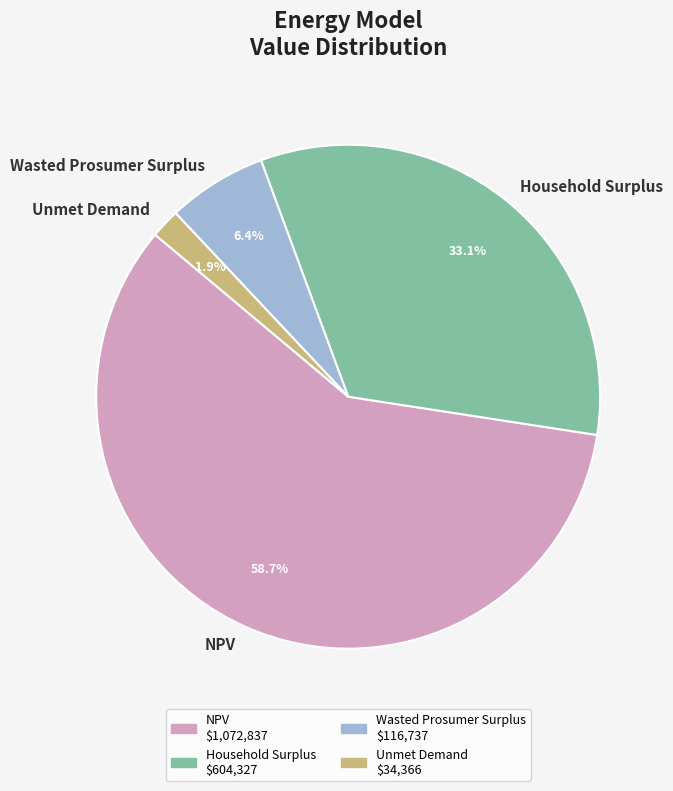

To the nearest percent, what percentage of the pie is NPV?

59%